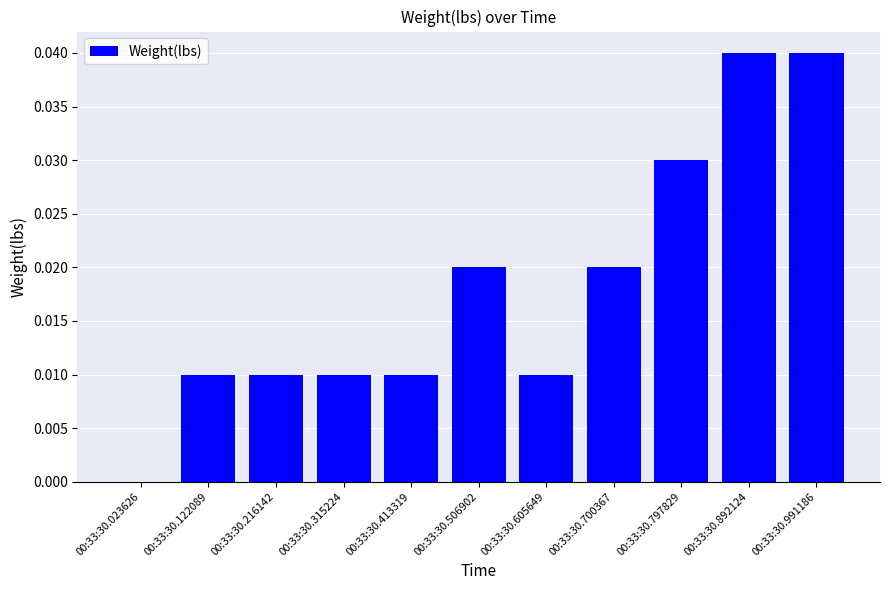

True or false: the data shows 0.0 at 00:33:30.506902.

True